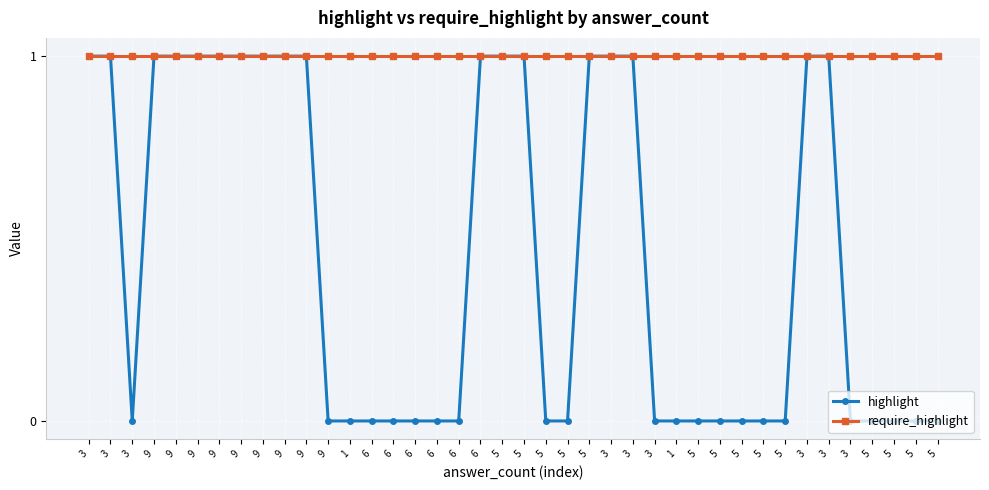

The value of require_highlight at 3 is 0. True or false?

False